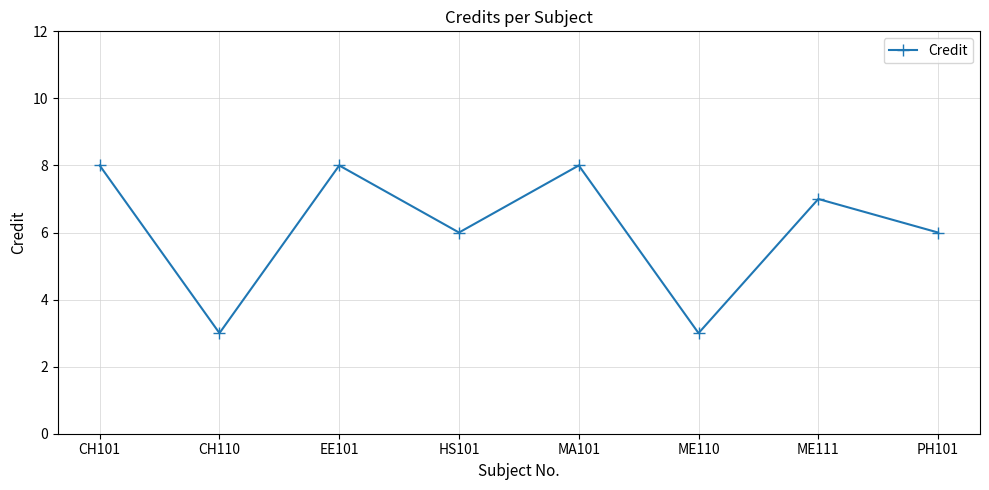

Does the chart display data point markers on the line(s)?

Yes